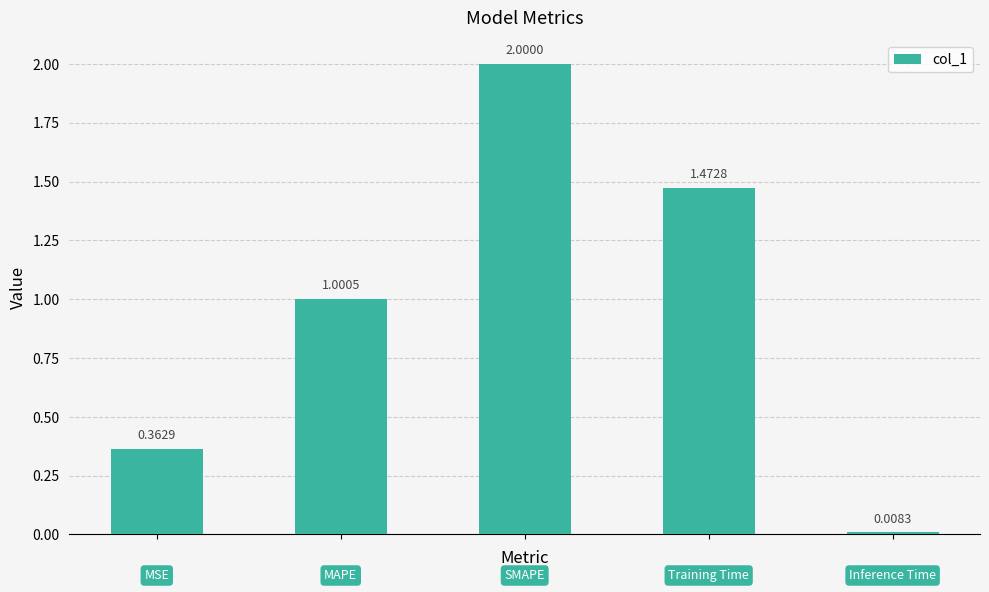

What is the sum of all values?

4.8